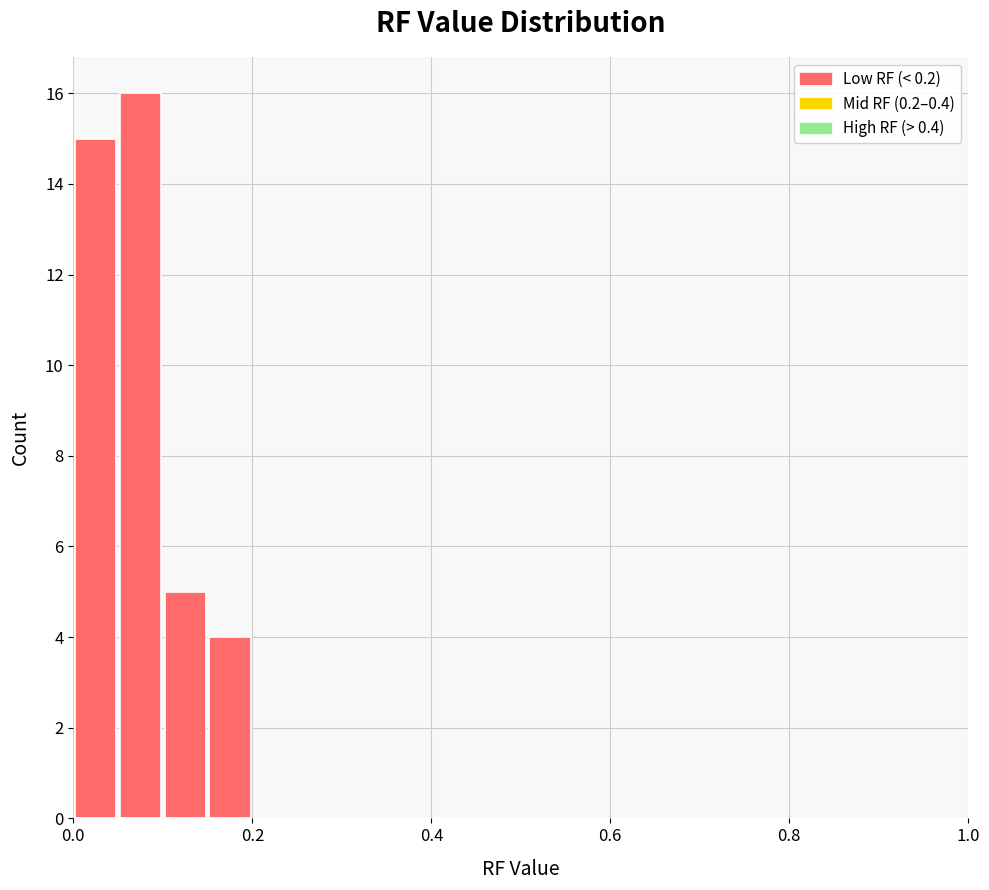

Read against the x-axis, roughly where is the centre of the tallest bar?

0.08